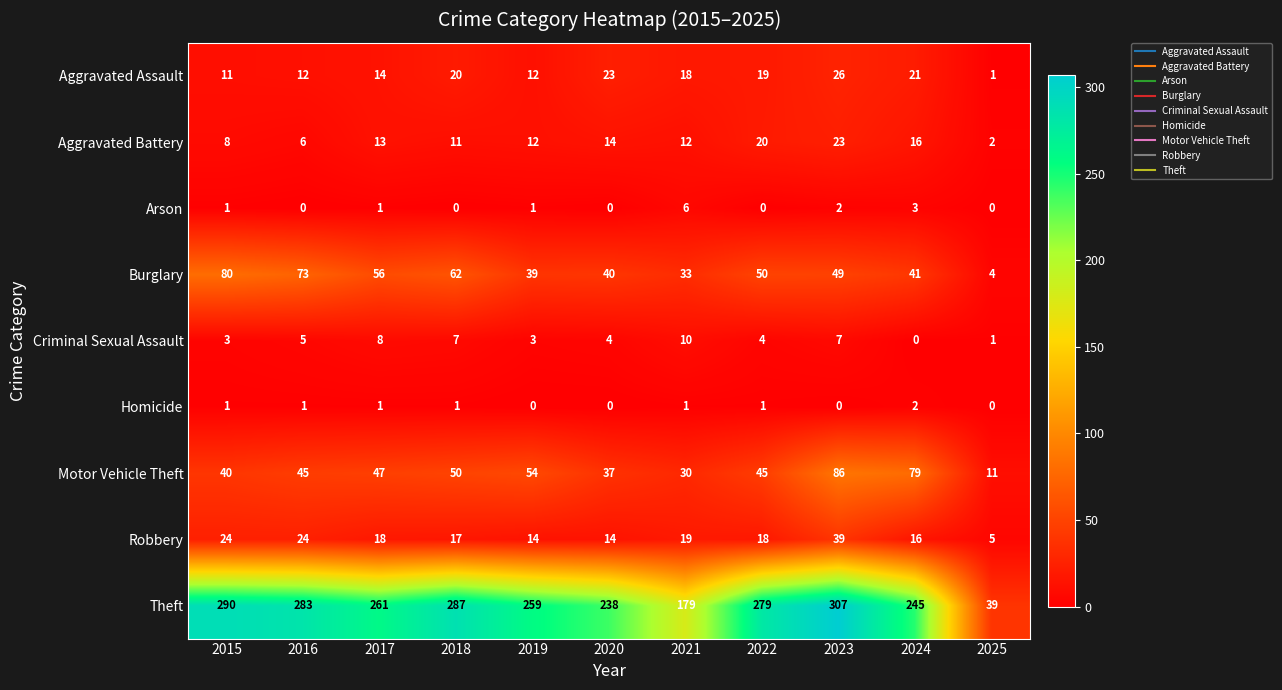

How many Criminal Sexual Assault values are between 3 and 7?

7